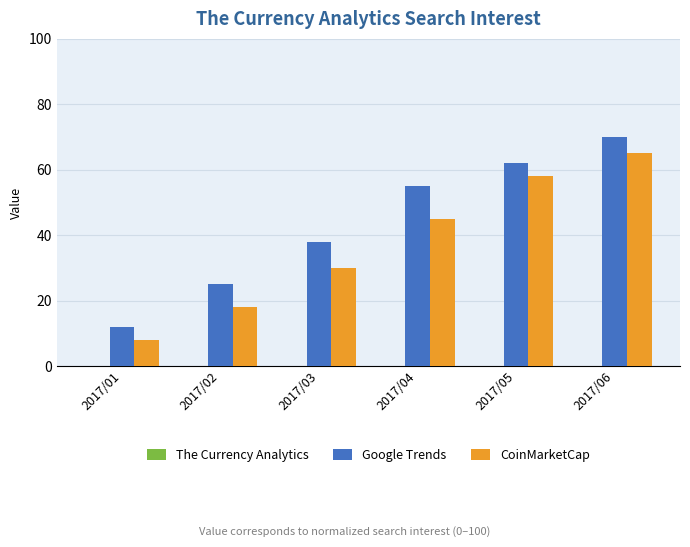

How many groups of bars are there?

6